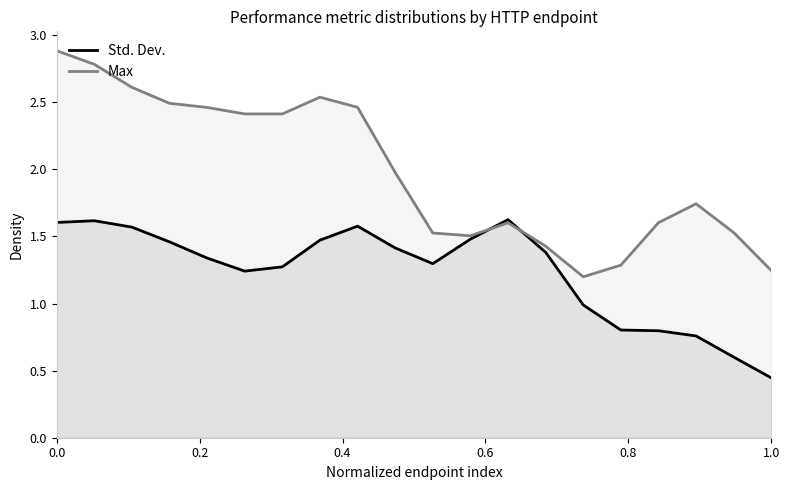

Which series ends up on top after the final intersection of Max and Std. Dev.?

Max